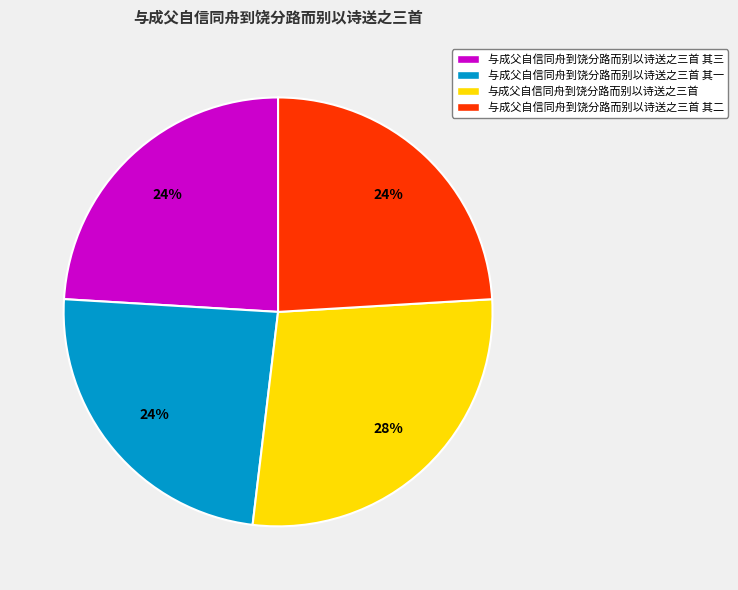

Which category has the biggest portion of the pie?

与成父自信同舟到饶分路而别以诗送之三首